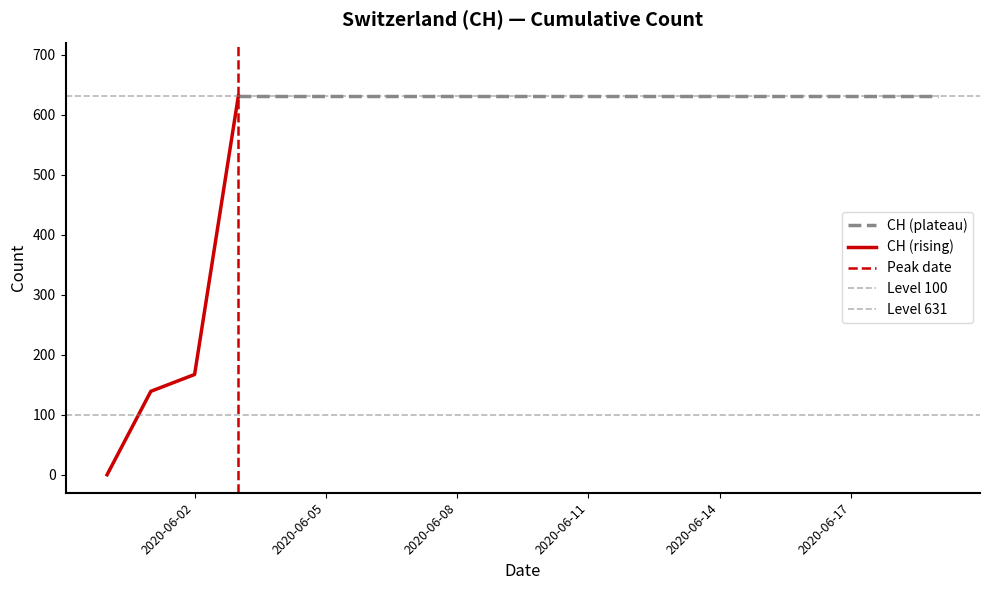

Rank the categories by value from lowest to highest.

2020-05-31, 2020-06-01, 2020-06-02, 2020-06-03, 2020-06-04, 2020-06-05, 2020-06-06, 2020-06-07, 2020-06-08, 2020-06-09, 2020-06-10, 2020-06-11, 2020-06-12, 2020-06-13, 2020-06-14, 2020-06-15, 2020-06-16, 2020-06-17, 2020-06-18, 2020-06-19